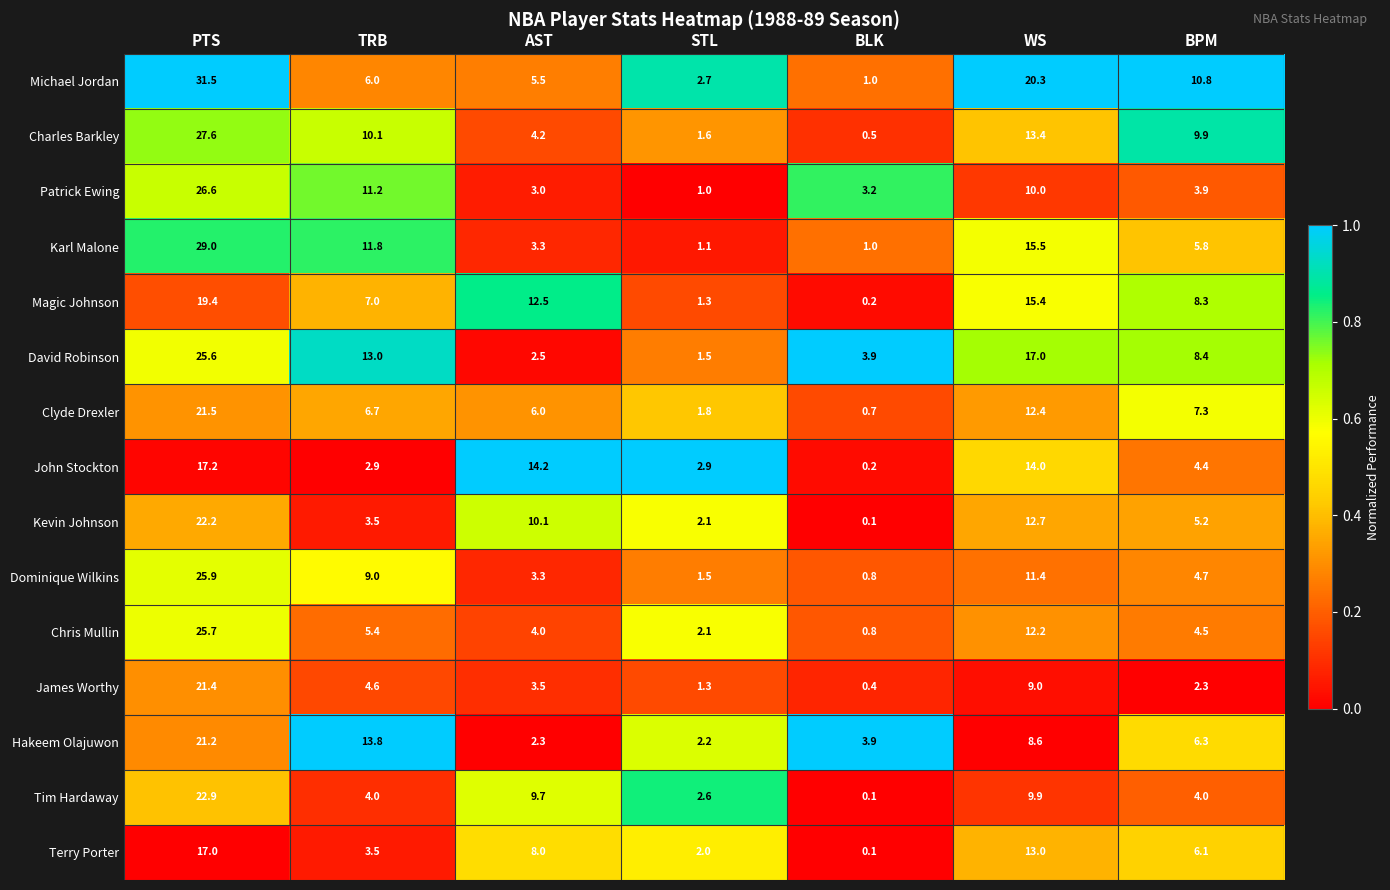

Read the Karl Malone value at AST.

3.3